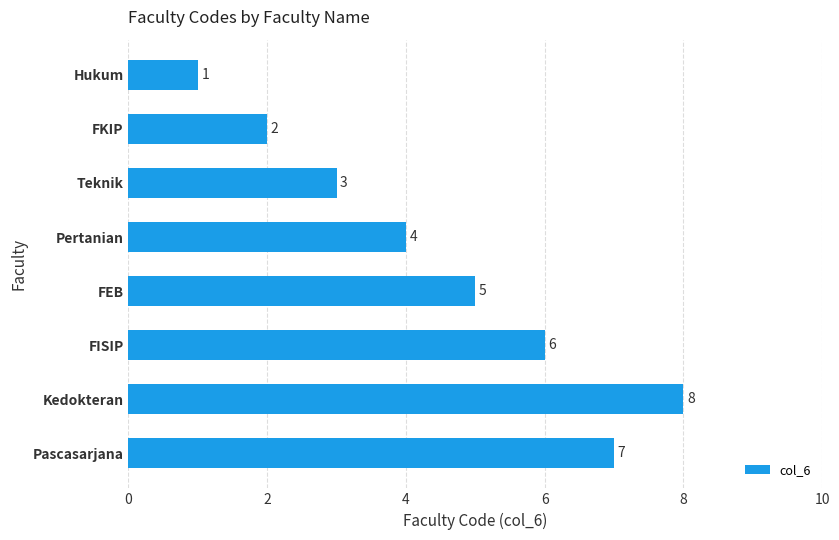

Is it true that the value at Hukum is 1?

True